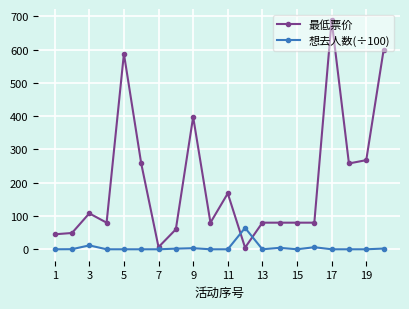

What is the value of the 最低票价 point at the 20th from the left?

598.0